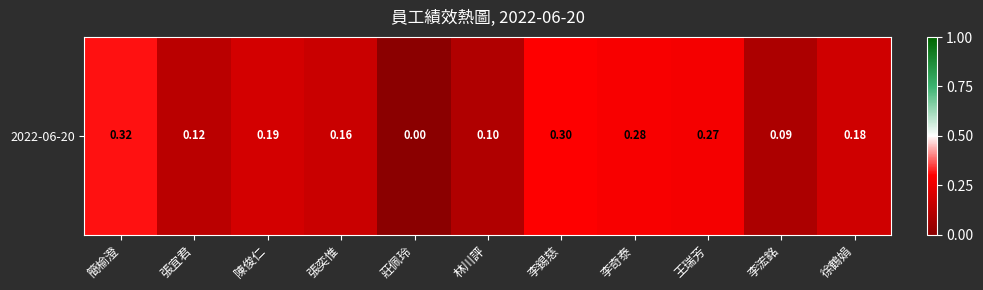

What is the maximum value shown in the chart?

0.3